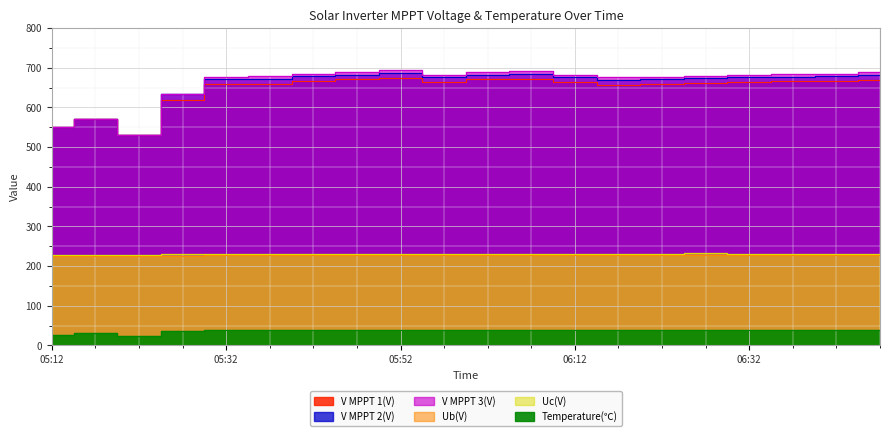

The value of Ub(V) at 05:27 is 225.8. True or false?

True